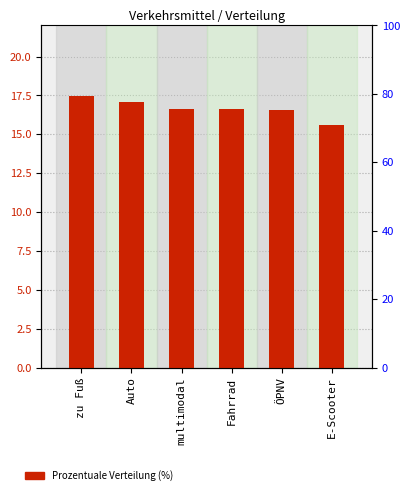

How many bars are there in total?

6